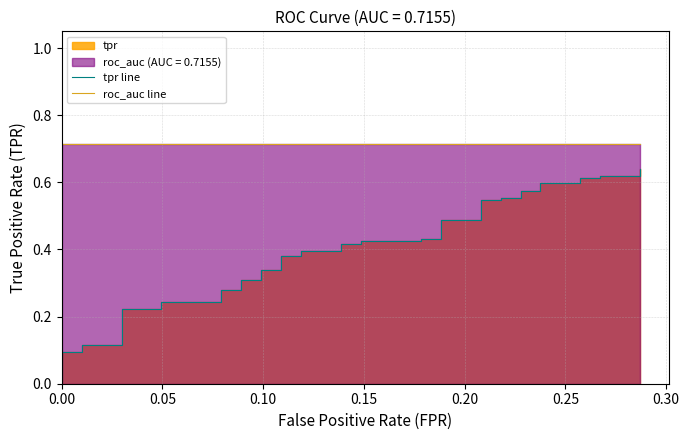

Is it true that roc_auc line equals 1.0 at 20?

False